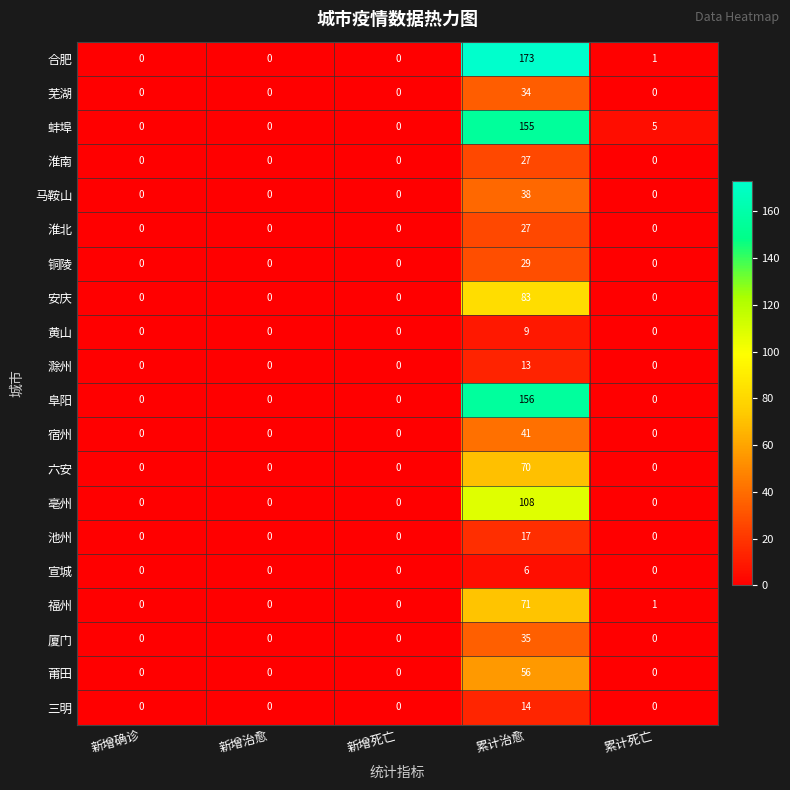

What is the difference between the highest and lowest values at 累计死亡?

5